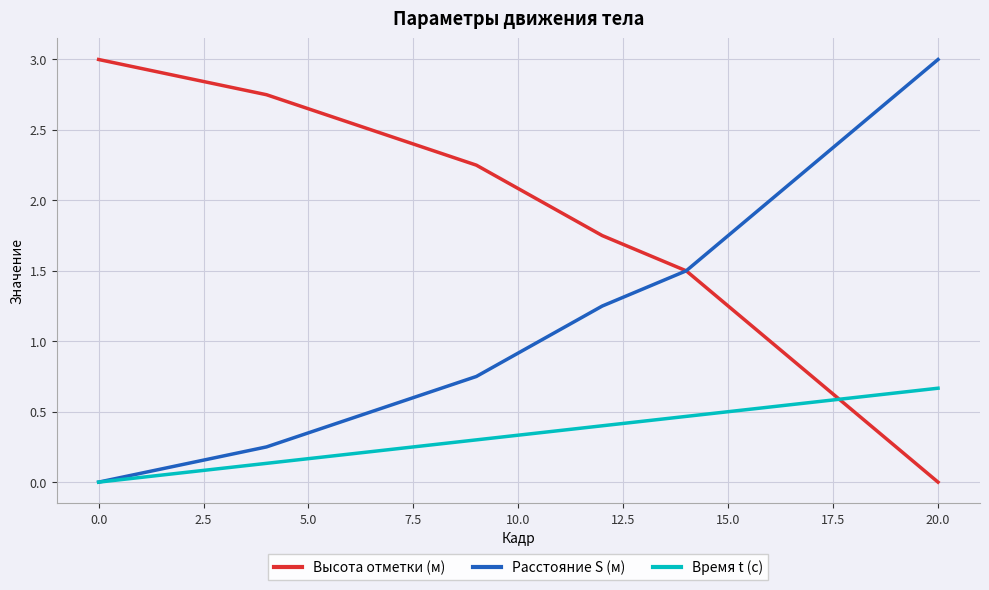

What is the maximum value shown in the chart?

3.0